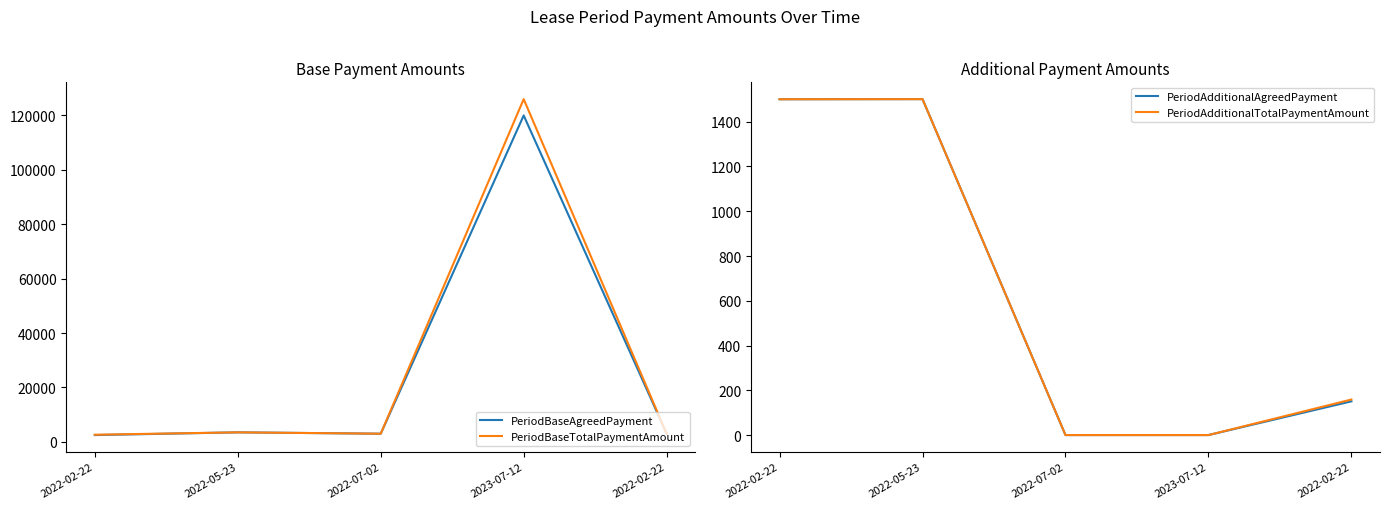

Count the number of data series in this chart.

4